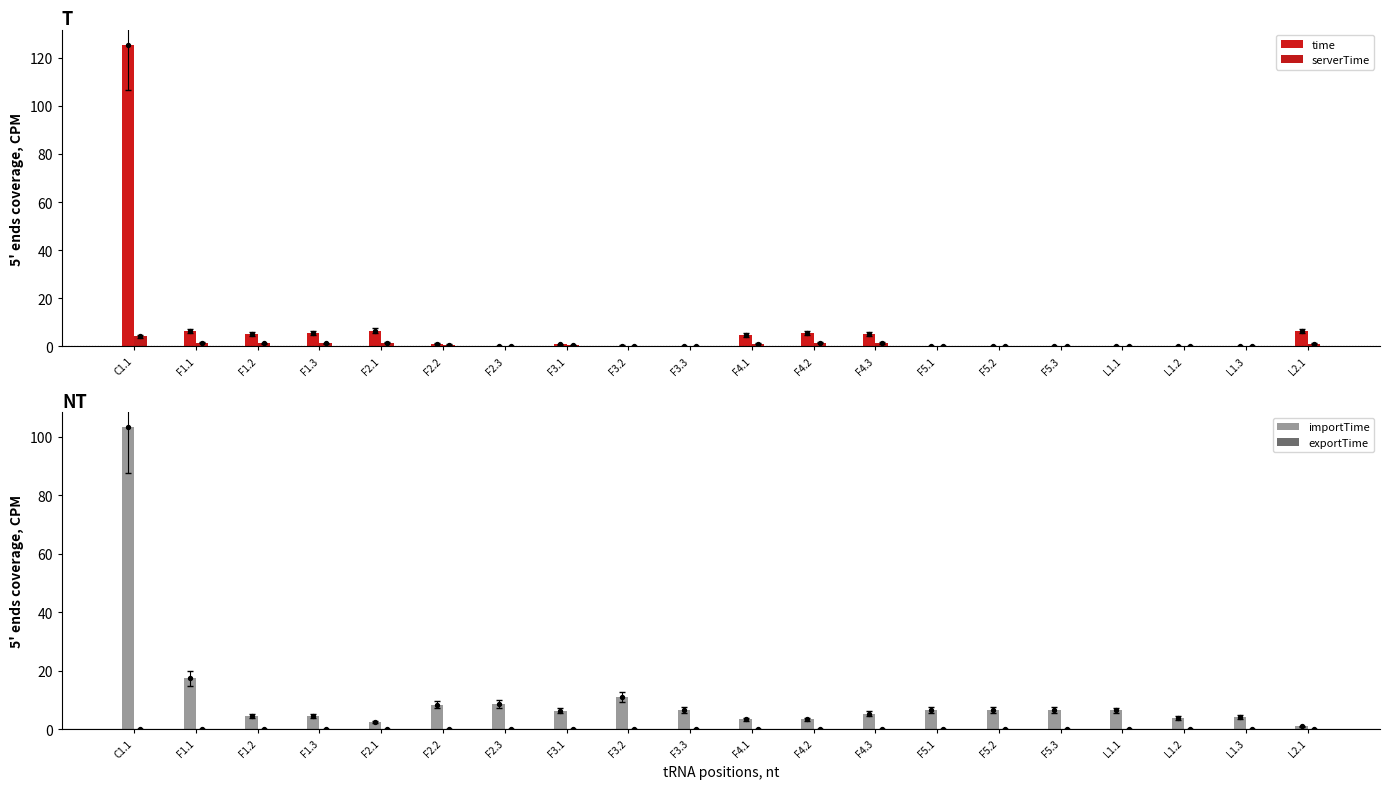

Which series contains the highest Y value?

time